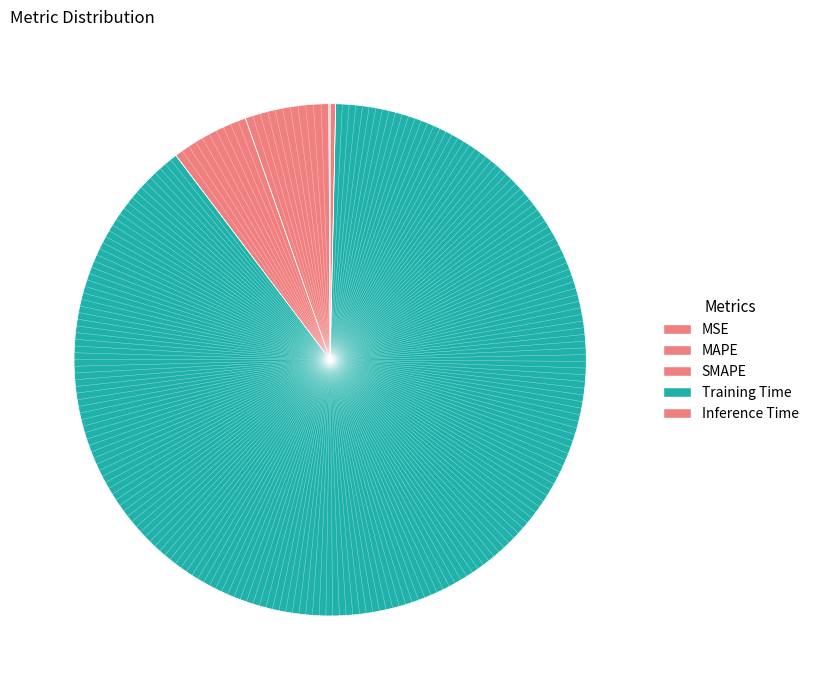

Combined, do MAPE and MSE account for over 50%?

No